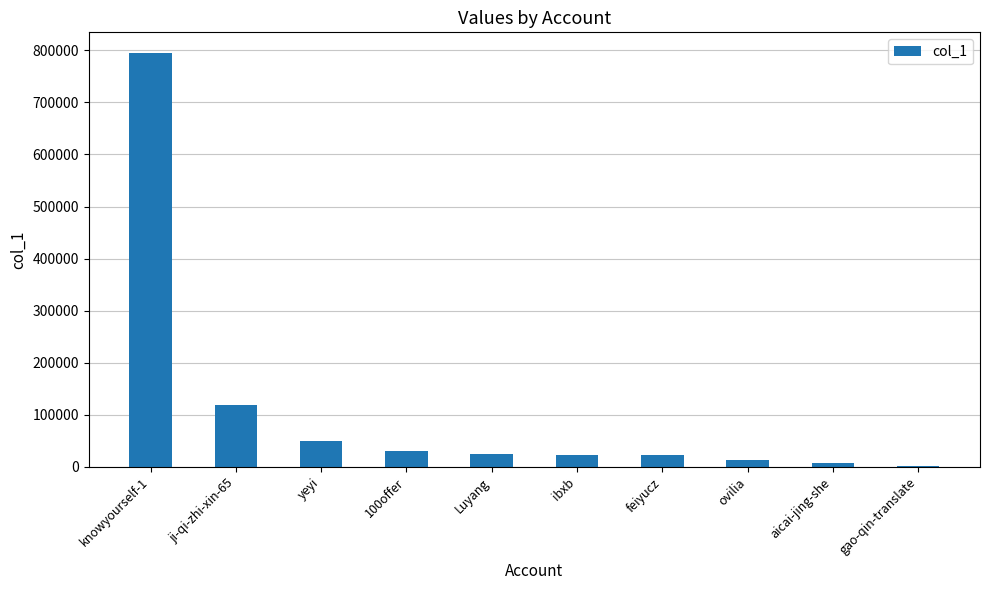

Is it true that the value at ibxb is 23449?

True